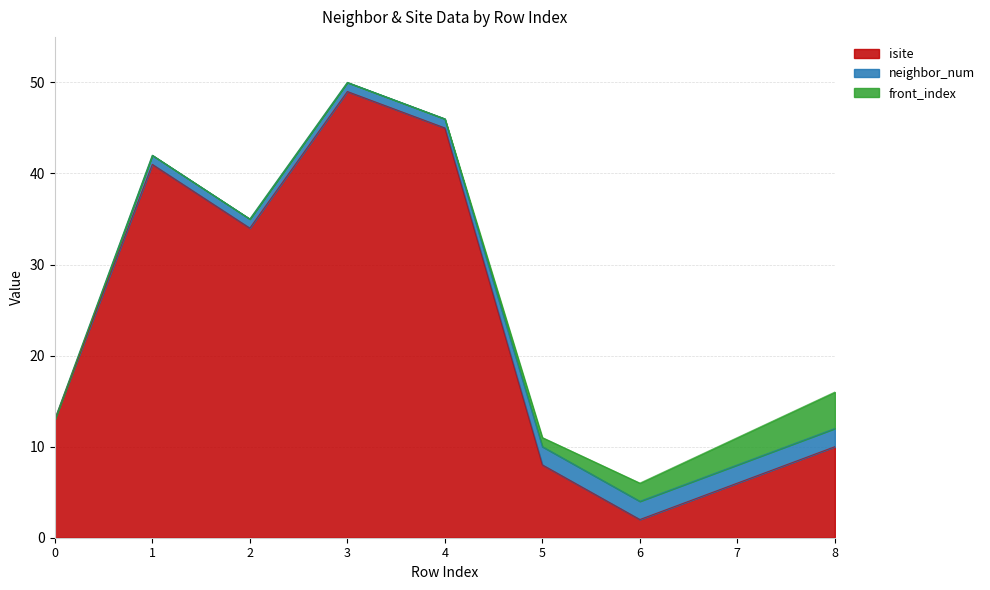

What is the spread (max minus min) of values at 2?

34